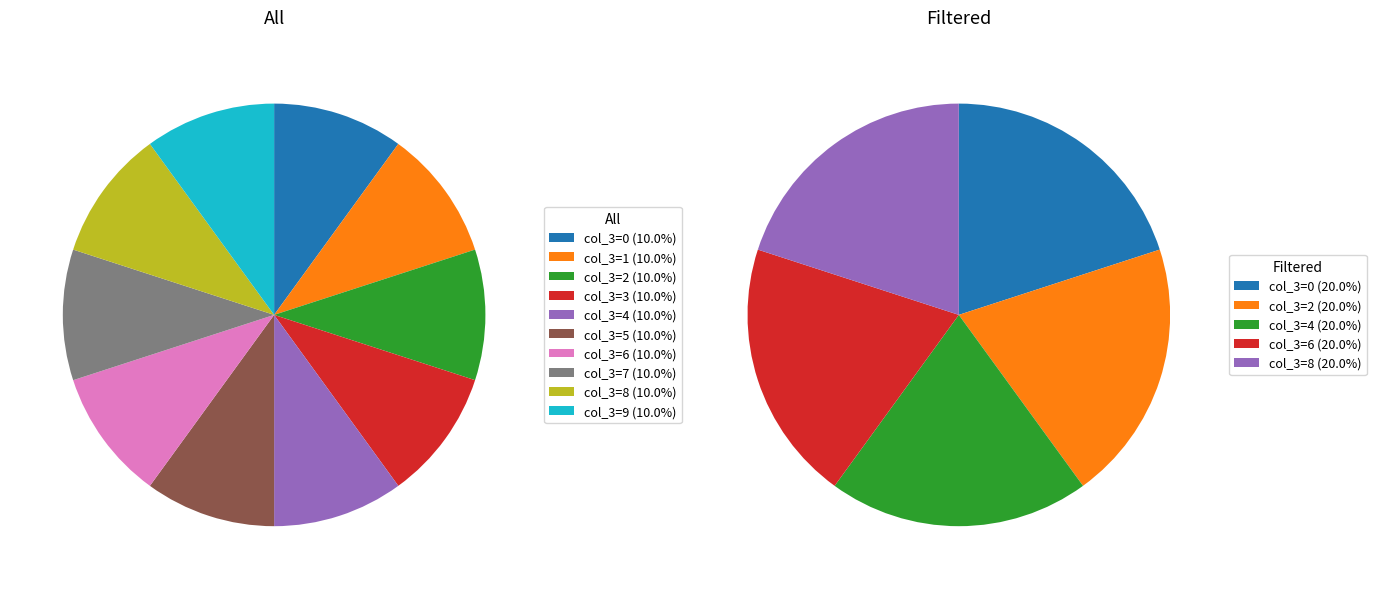

Count the number of slices in the pie.

10